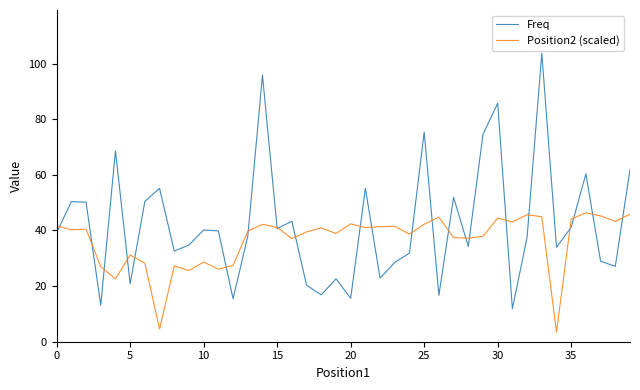

Is this an area chart (filled region under the line)?

No